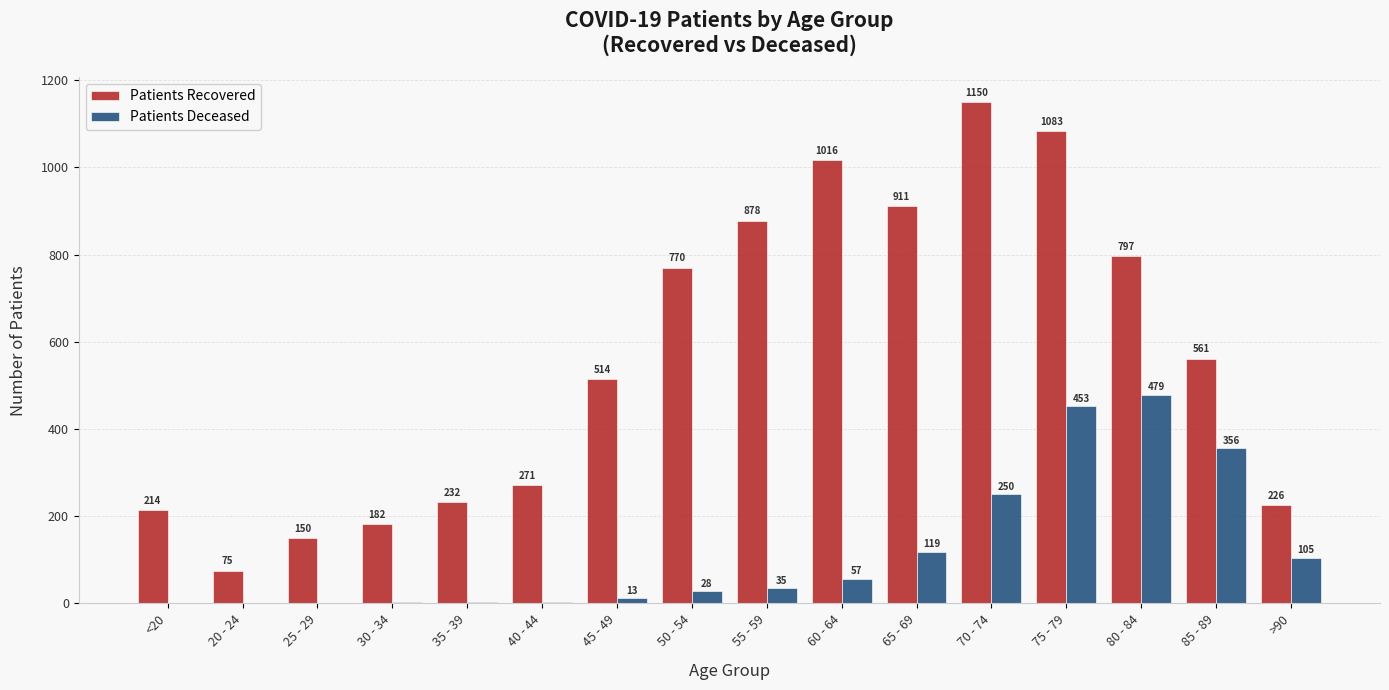

Which category has the highest value across all series?

70 - 74